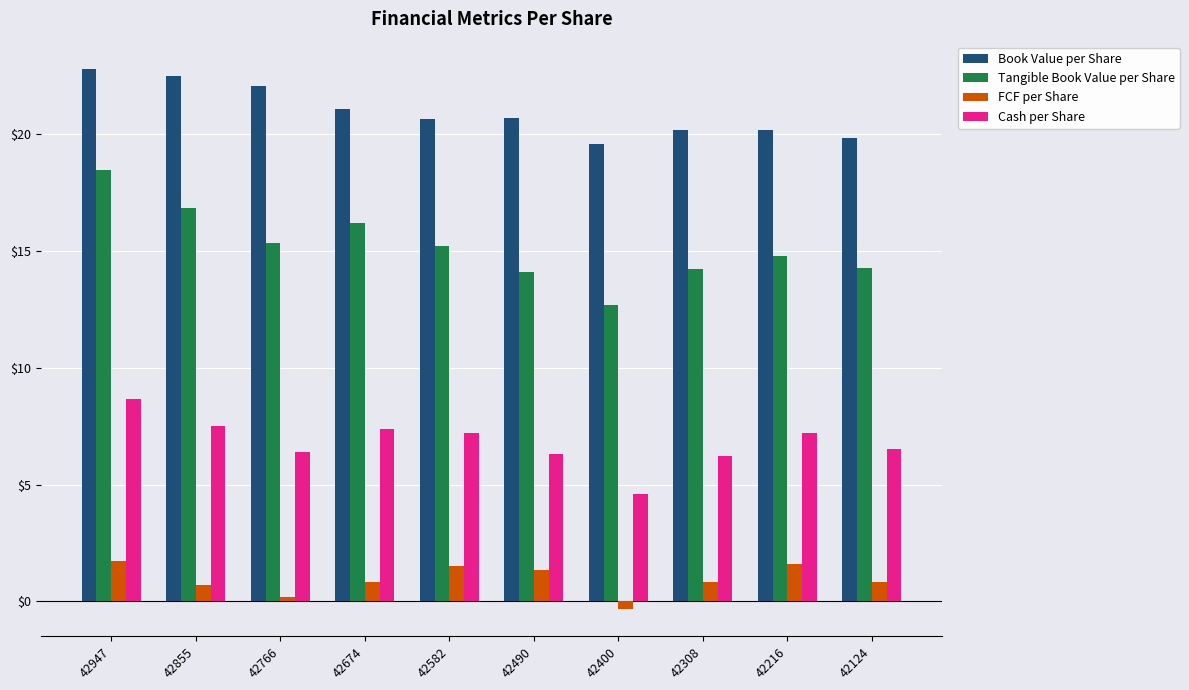

Is the value of Tangible Book Value per Share at 42582 greater than the value of Book Value per Share at 42674?

No